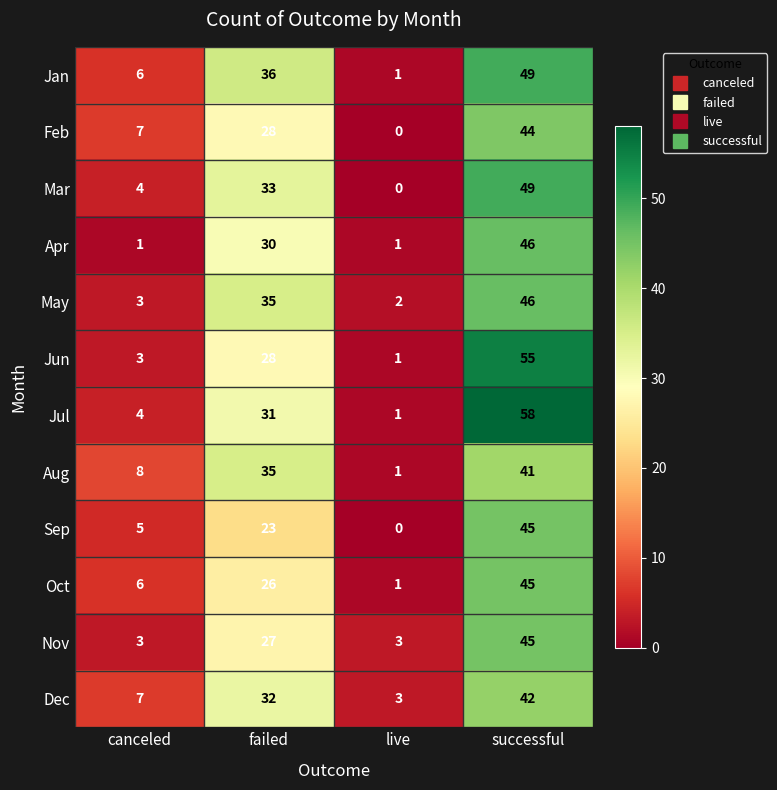

True or false: Aug has a value of 12 at failed.

False